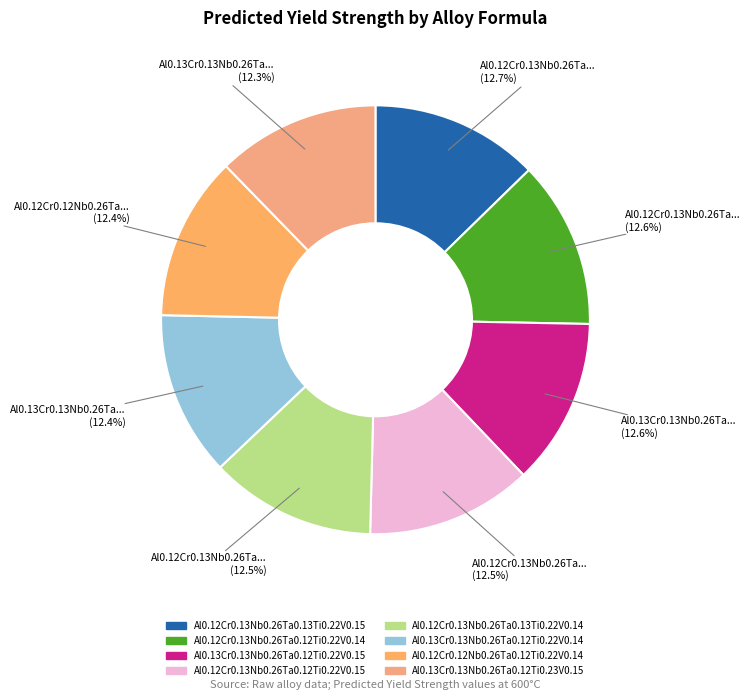

Which slice is the smallest?

Al0.13Cr0.13Nb0.26Ta0.12Ti0.23V0.15